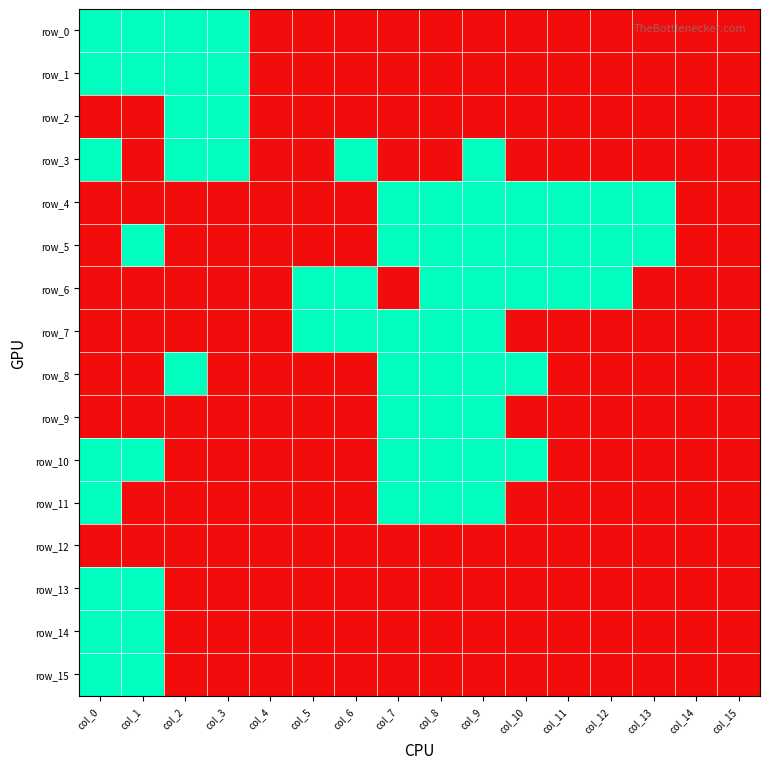

Reading left to right, transcribe all the data shown in this chart.

row_0: col_0=1	col_1=1	col_2=1	col_3=1	col_4=0	col_5=0	col_6=0	col_7=0	col_8=0	col_9=0	col_10=0	col_11=0	col_12=0	col_13=0	col_14=0	col_15=0
row_1: col_0=1	col_1=1	col_2=1	col_3=1	col_4=0	col_5=0	col_6=0	col_7=0	col_8=0	col_9=0	col_10=0	col_11=0	col_12=0	col_13=0	col_14=0	col_15=0
row_2: col_0=0	col_1=0	col_2=1	col_3=1	col_4=0	col_5=0	col_6=0	col_7=0	col_8=0	col_9=0	col_10=0	col_11=0	col_12=0	col_13=0	col_14=0	col_15=0
row_3: col_0=1	col_1=0	col_2=1	col_3=1	col_4=0	col_5=0	col_6=1	col_7=0	col_8=0	col_9=1	col_10=0	col_11=0	col_12=0	col_13=0	col_14=0	col_15=0
row_4: col_0=0	col_1=0	col_2=0	col_3=0	col_4=0	col_5=0	col_6=0	col_7=1	col_8=1	col_9=1	col_10=1	col_11=1	col_12=1	col_13=1	col_14=0	col_15=0
row_5: col_0=0	col_1=1	col_2=0	col_3=0	col_4=0	col_5=0	col_6=0	col_7=1	col_8=1	col_9=1	col_10=1	col_11=1	col_12=1	col_13=1	col_14=0	col_15=0
row_6: col_0=0	col_1=0	col_2=0	col_3=0	col_4=0	col_5=1	col_6=1	col_7=0	col_8=1	col_9=1	col_10=1	col_11=1	col_12=1	col_13=0	col_14=0	col_15=0
row_7: col_0=0	col_1=0	col_2=0	col_3=0	col_4=0	col_5=1	col_6=1	col_7=1	col_8=1	col_9=1	col_10=0	col_11=0	col_12=0	col_13=0	col_14=0	col_15=0
row_8: col_0=0	col_1=0	col_2=1	col_3=0	col_4=0	col_5=0	col_6=0	col_7=1	col_8=1	col_9=1	col_10=1	col_11=0	col_12=0	col_13=0	col_14=0	col_15=0
row_9: col_0=0	col_1=0	col_2=0	col_3=0	col_4=0	col_5=0	col_6=0	col_7=1	col_8=1	col_9=1	col_10=0	col_11=0	col_12=0	col_13=0	col_14=0	col_15=0
row_10: col_0=1	col_1=1	col_2=0	col_3=0	col_4=0	col_5=0	col_6=0	col_7=1	col_8=1	col_9=1	col_10=1	col_11=0	col_12=0	col_13=0	col_14=0	col_15=0
row_11: col_0=1	col_1=0	col_2=0	col_3=0	col_4=0	col_5=0	col_6=0	col_7=1	col_8=1	col_9=1	col_10=0	col_11=0	col_12=0	col_13=0	col_14=0	col_15=0
row_12: col_0=0	col_1=0	col_2=0	col_3=0	col_4=0	col_5=0	col_6=0	col_7=0	col_8=0	col_9=0	col_10=0	col_11=0	col_12=0	col_13=0	col_14=0	col_15=0
row_13: col_0=1	col_1=1	col_2=0	col_3=0	col_4=0	col_5=0	col_6=0	col_7=0	col_8=0	col_9=0	col_10=0	col_11=0	col_12=0	col_13=0	col_14=0	col_15=0
row_14: col_0=1	col_1=1	col_2=0	col_3=0	col_4=0	col_5=0	col_6=0	col_7=0	col_8=0	col_9=0	col_10=0	col_11=0	col_12=0	col_13=0	col_14=0	col_15=0
row_15: col_0=1	col_1=1	col_2=0	col_3=0	col_4=0	col_5=0	col_6=0	col_7=0	col_8=0	col_9=0	col_10=0	col_11=0	col_12=0	col_13=0	col_14=0	col_15=0